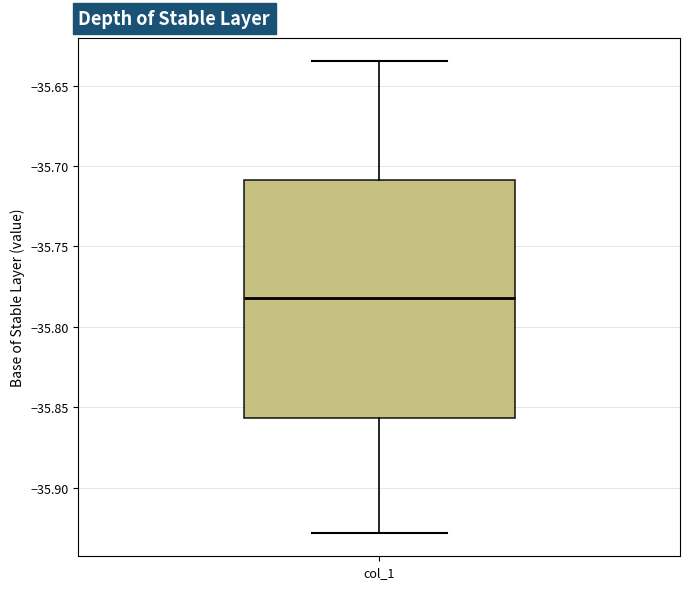

Read this box plot against the y-axis: the position of the median line, the range covered by the box, and the ends of both whiskers. The values are not printed on the chart, so give them approximately, as read against the axis.

median -35.780, box -35.855 to -35.710, whiskers -35.930 to -35.635